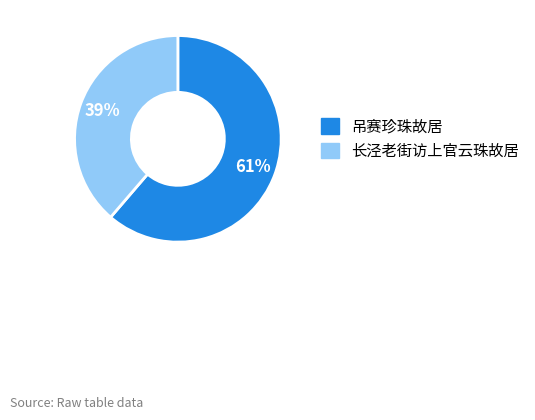

How many slices are in this pie chart?

2